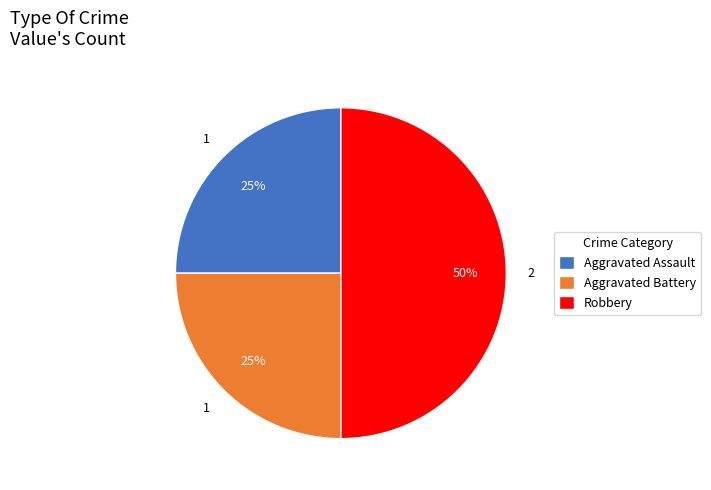

To the nearest percent, what is the average slice percentage?

33%